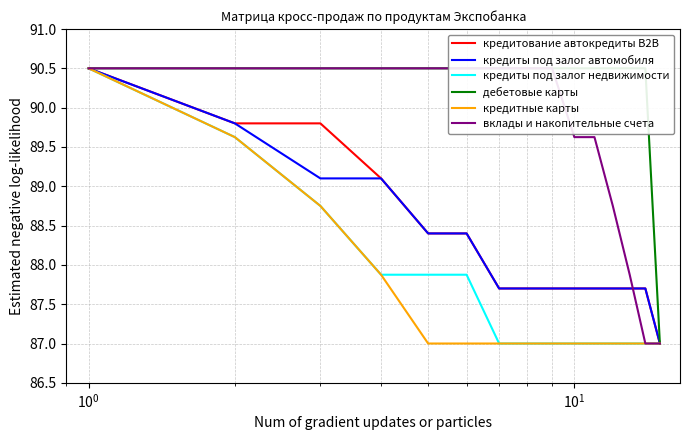

What is the maximum value for кредиты под залог недвижимости?

90.5